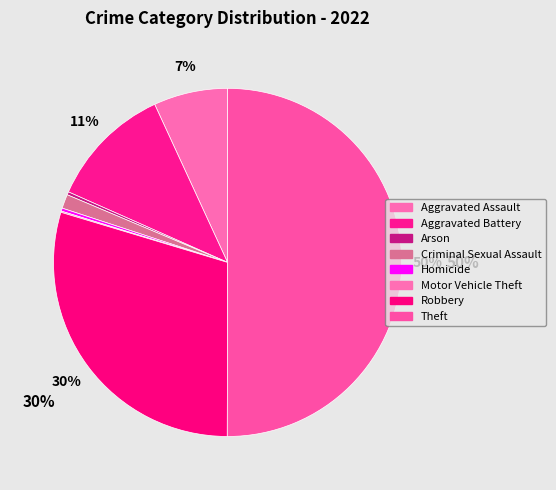

What is the total percentage of Theft and Arson?

50.3%